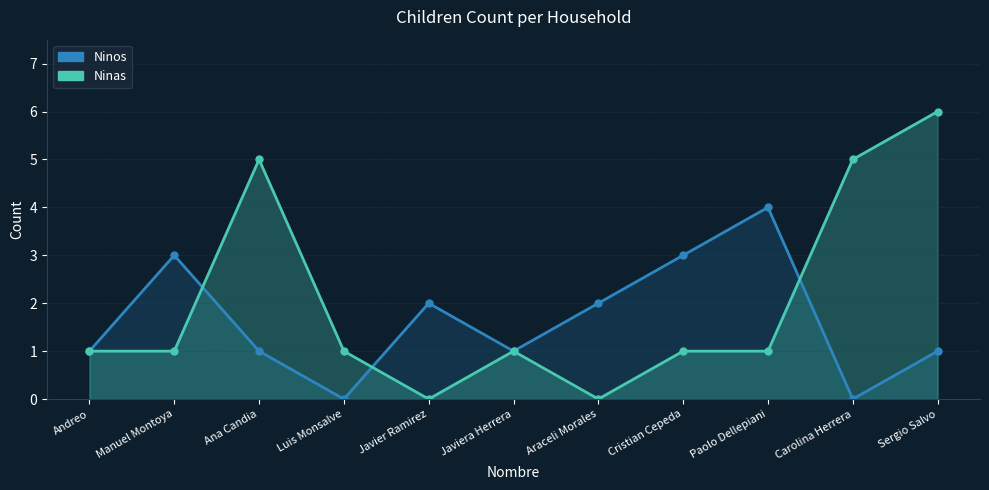

At Carolina Herrera, list the series in order from smallest to largest.

Ninos, Ninas